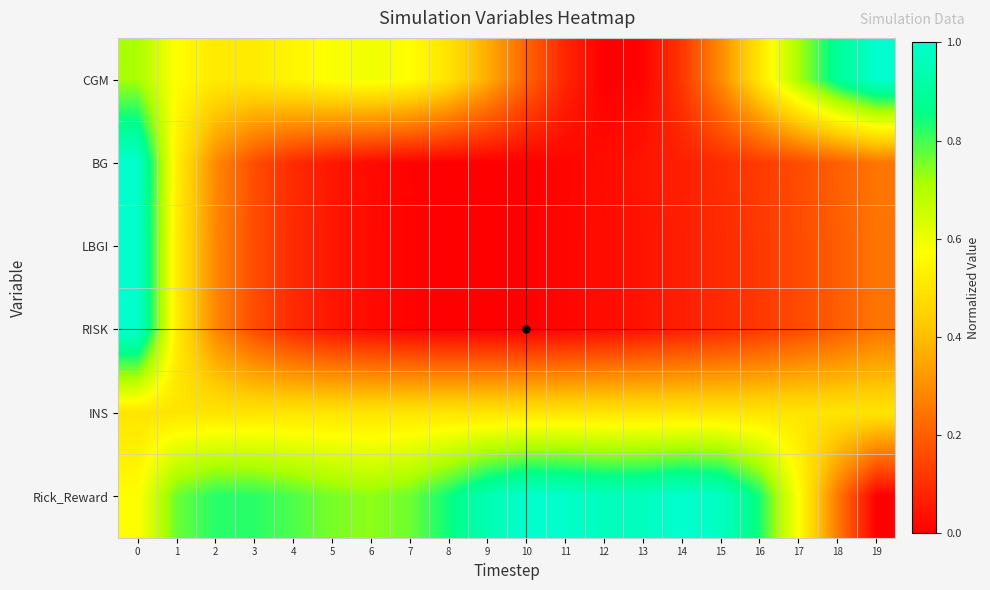

What is the spread (max minus min) of values at 3?

0.7